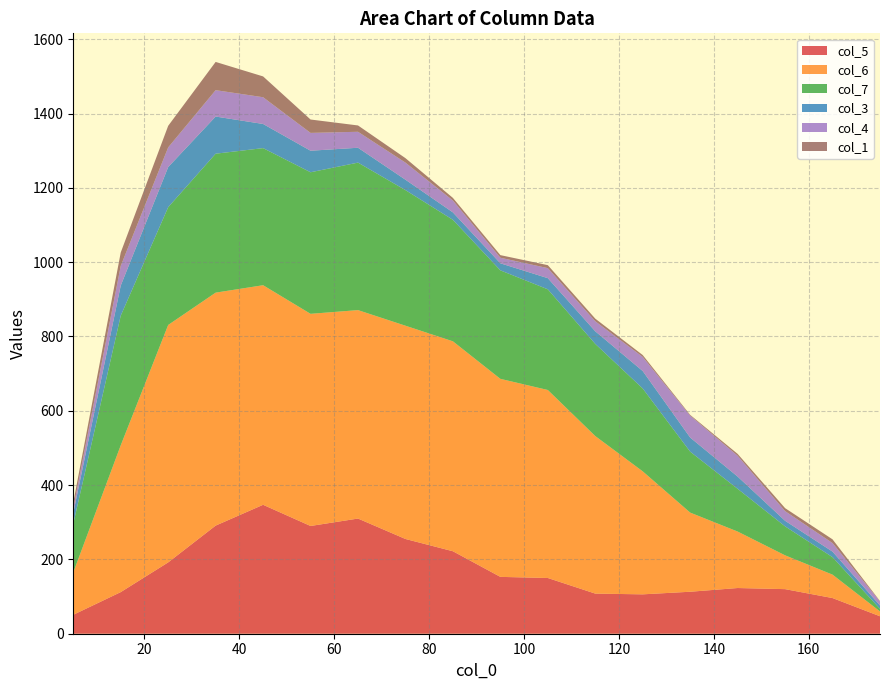

Reading right to left, extract all data points from this chart.

col_5: 47	96	120	123	113	106	108	150	153	222	255	310	290	347	291	192	112	51
col_6: 13	63	91	152	213	331	424	506	533	565	574	561	571	591	627	639	395	114
col_7: 7	47	78	115	164	223	248	271	292	327	365	397	381	369	374	317	349	131
col_3: 9	15	15	33	38	47	34	30	19	20	28	40	58	65	100	108	81	29
col_4: 11	23	26	56	59	38	27	27	15	32	46	43	48	72	71	53	53	13
col_1: 1	10	8	5	2	5	7	8	7	7	12	17	36	56	76	58	36	15